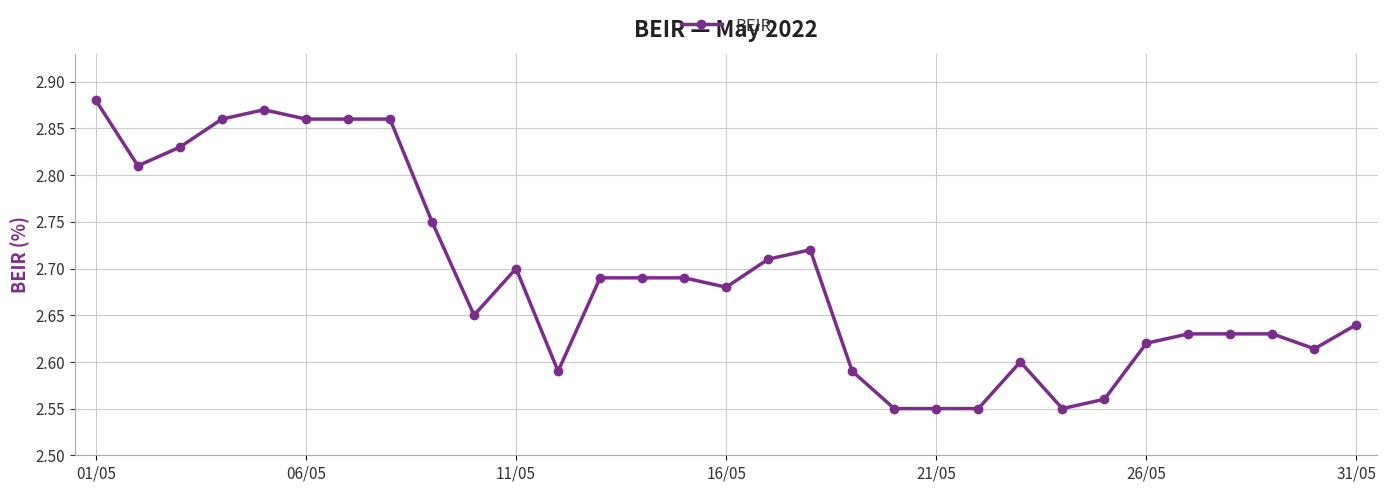

True or false: there are more than 2 points higher than both neighbors.

True